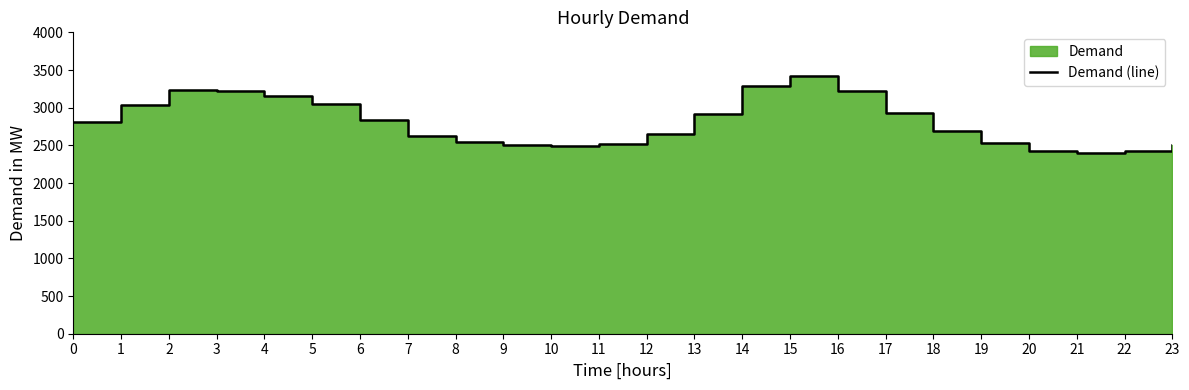

What is the maximum value shown in the chart?

3417